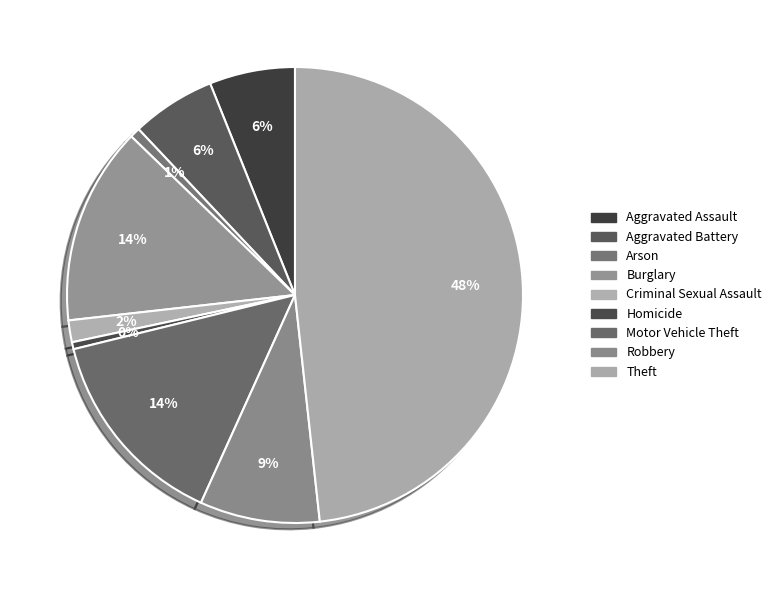

To the nearest percent, what is the combined percentage of Motor Vehicle Theft and Arson?

15%